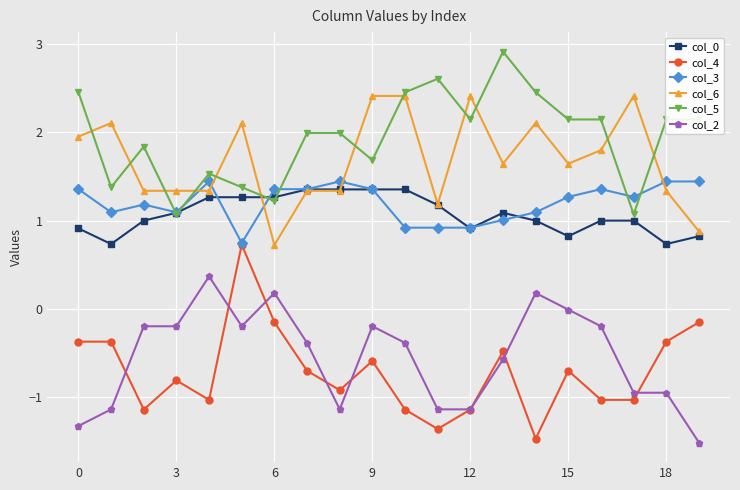

What is the difference between the second highest and minimum values in the col_4 series?

1.3